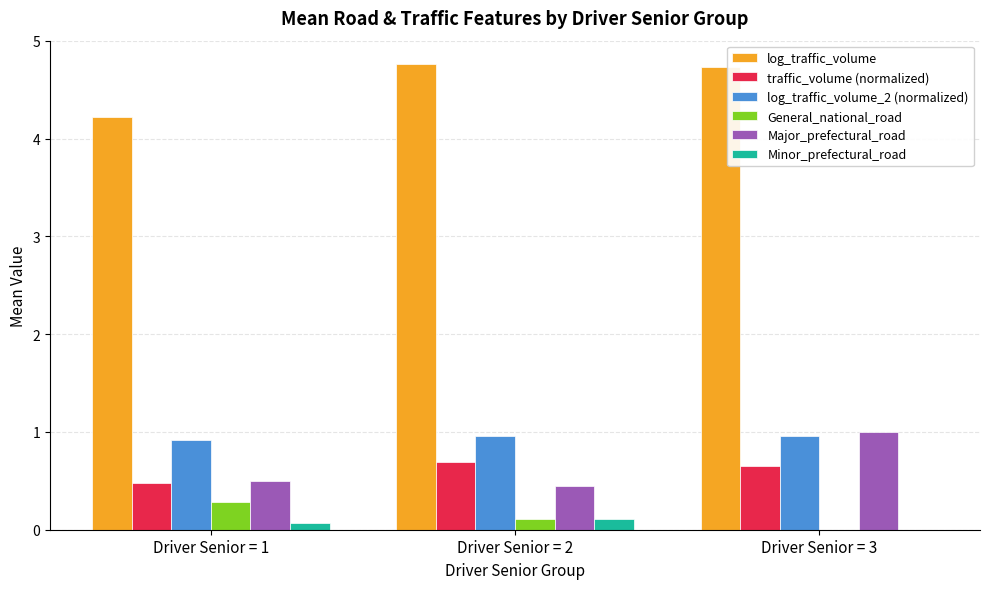

Is it true that Minor_prefectural_road equals 0.1 at Driver Senior = 2?

True